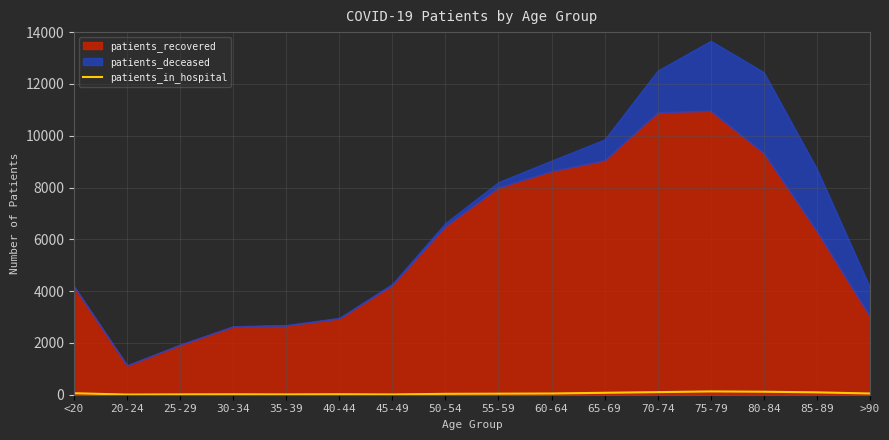

The value at 65-69 is 40. True or false?

False